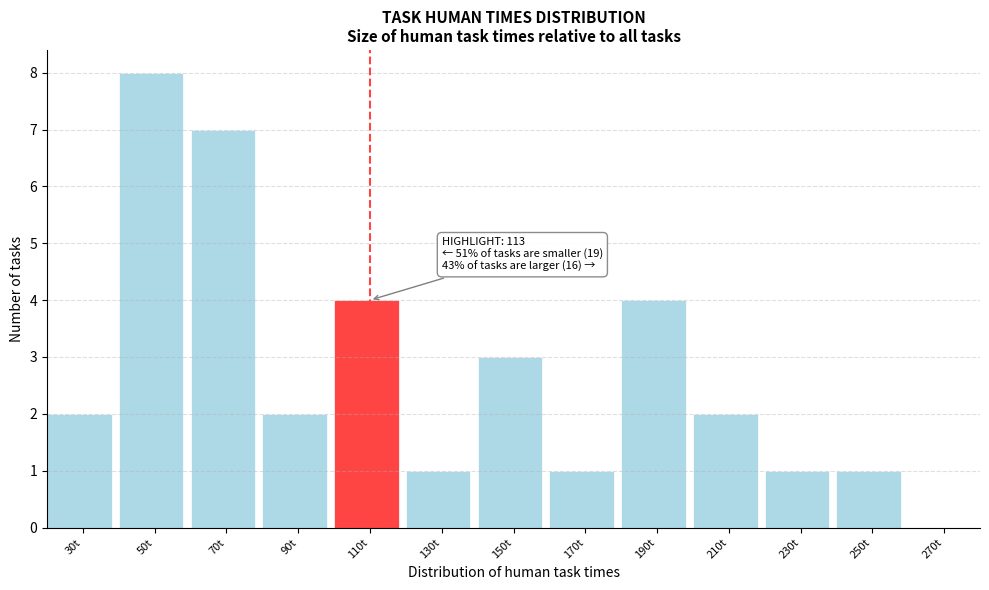

Reading right to left, extract all data points from this chart.

270t=0	250t=1	230t=1	210t=2	190t=4	170t=1	150t=3	130t=1	110t=4	90t=2	70t=7	50t=8	30t=2